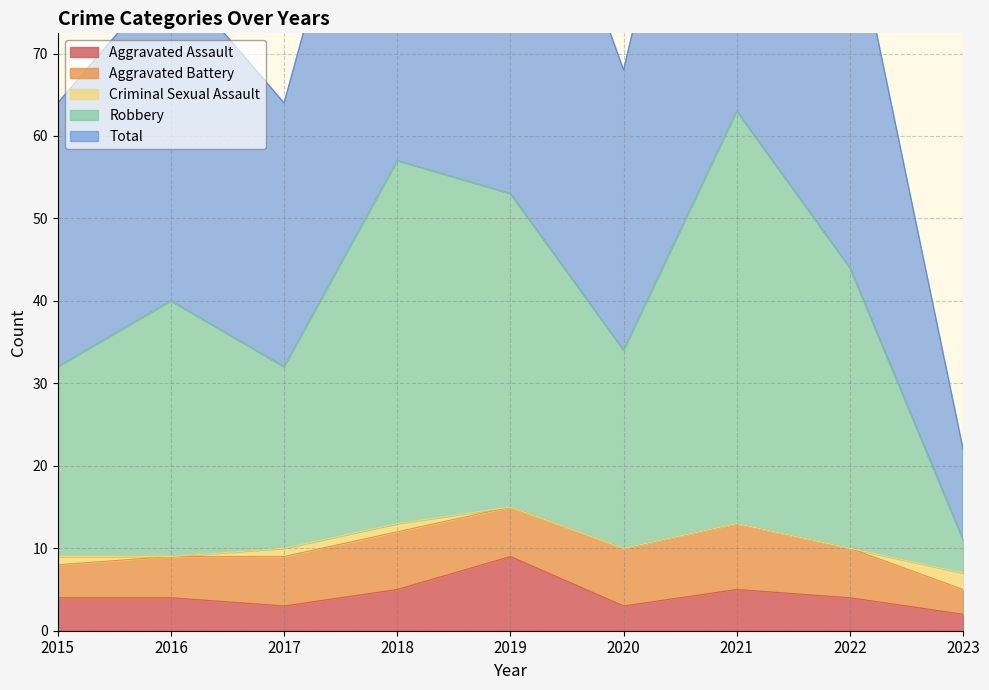

Is it true that Aggravated Assault equals 4 at 2016?

True